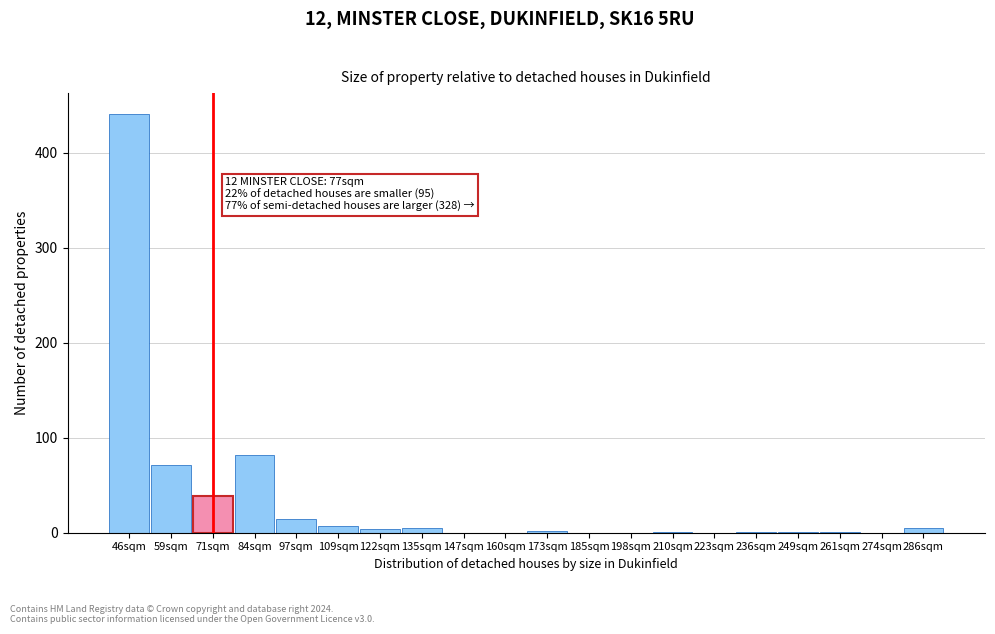

True or false: the data shows 441 at 46sqm.

True